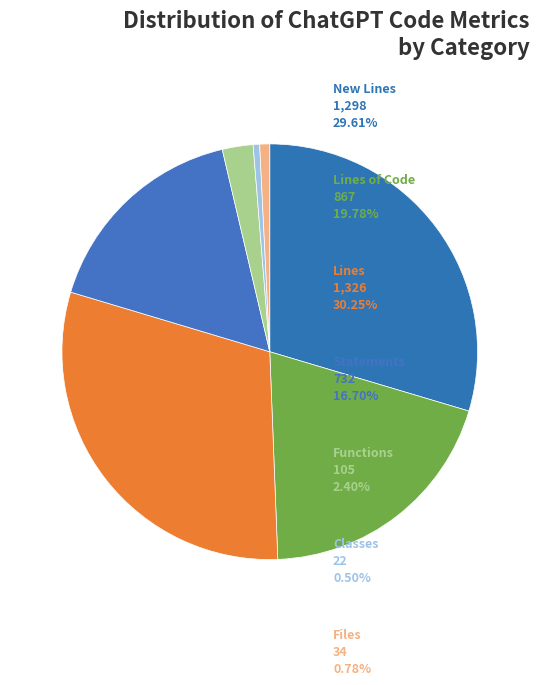

Is there a majority slice in this chart?

No